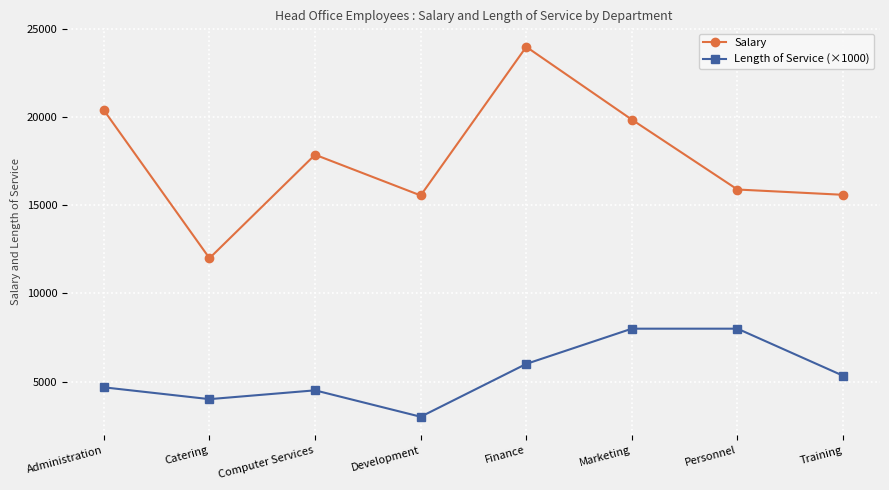

The value of Salary at Personnel is 4893. True or false?

False